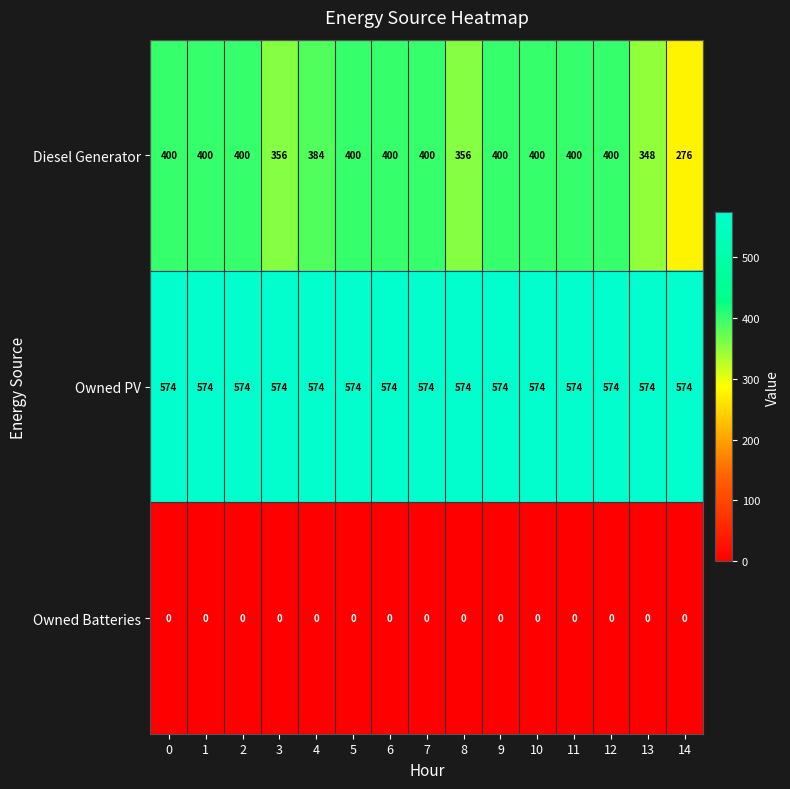

The value of Owned PV at 7 is 574. True or false?

True